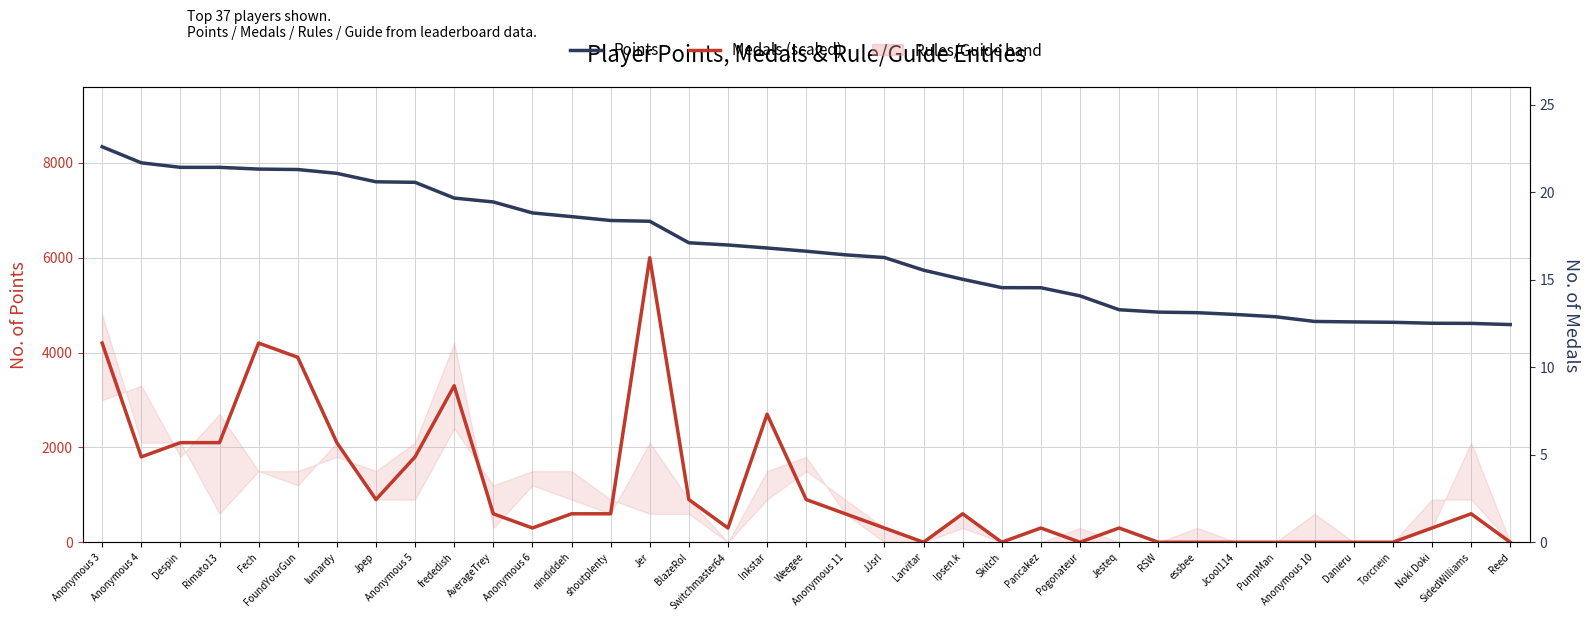

Which series has the widest spread of values?

Medals (×300)